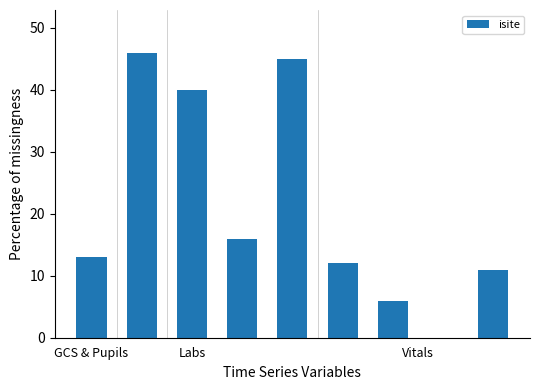

What is the maximum value shown in the chart?

46